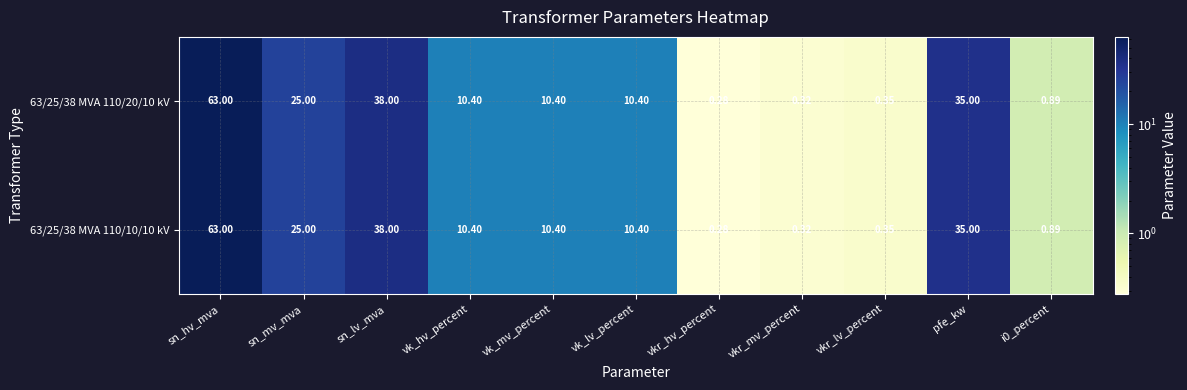

Which category has the lowest value in the 63/25/38 MVA 110/10/10 kV series?

vkr_hv_percent